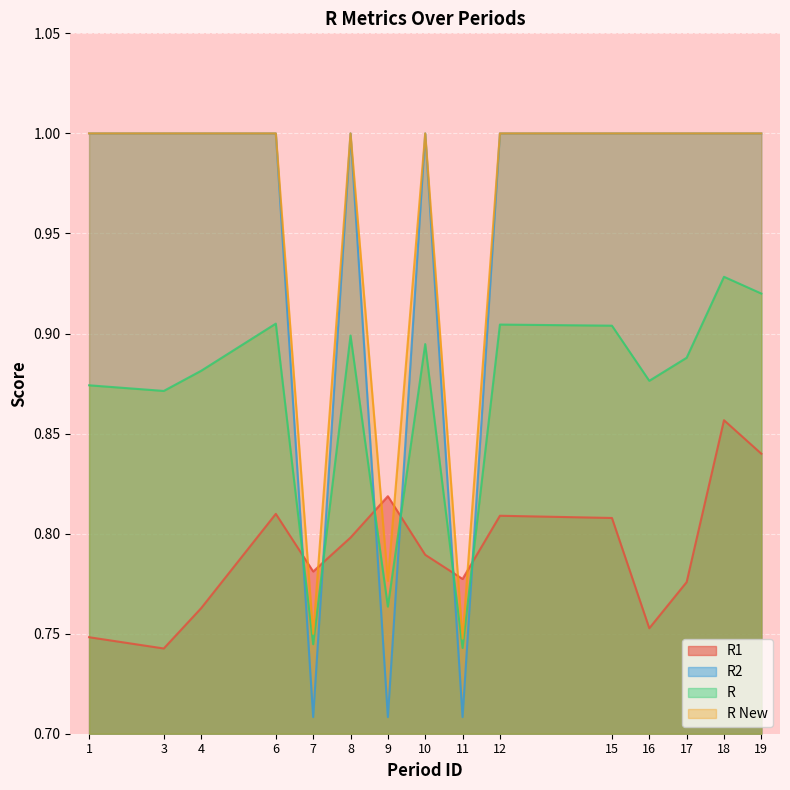

What are all the series names shown in the legend?

R1, R2, R, R New